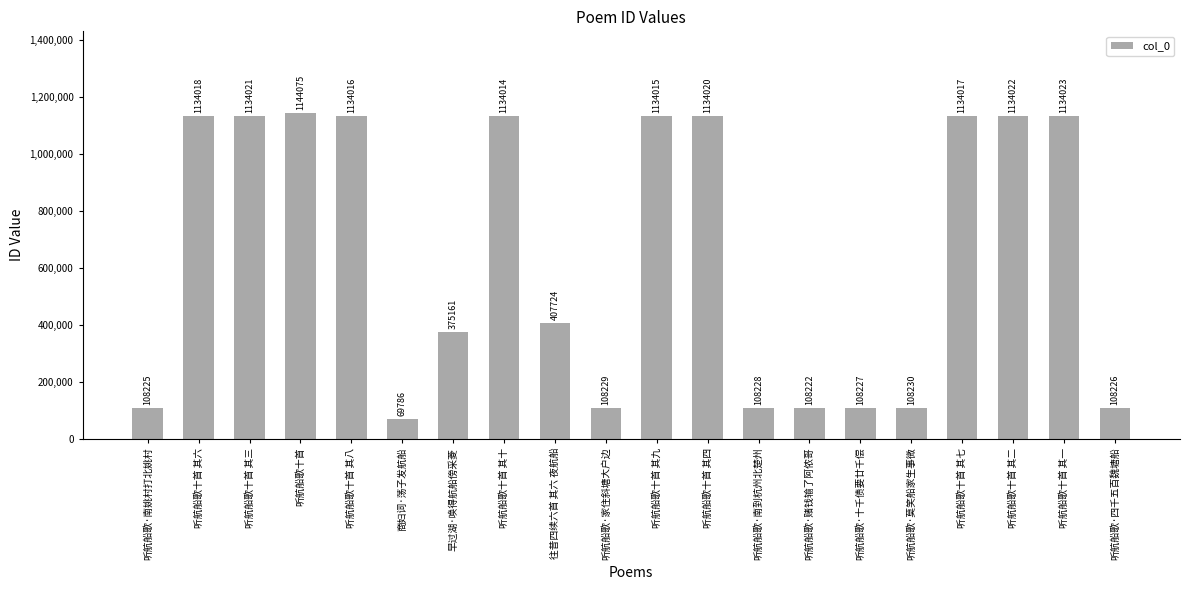

The value at 商妇词·荡子发航船 is 120474. True or false?

False